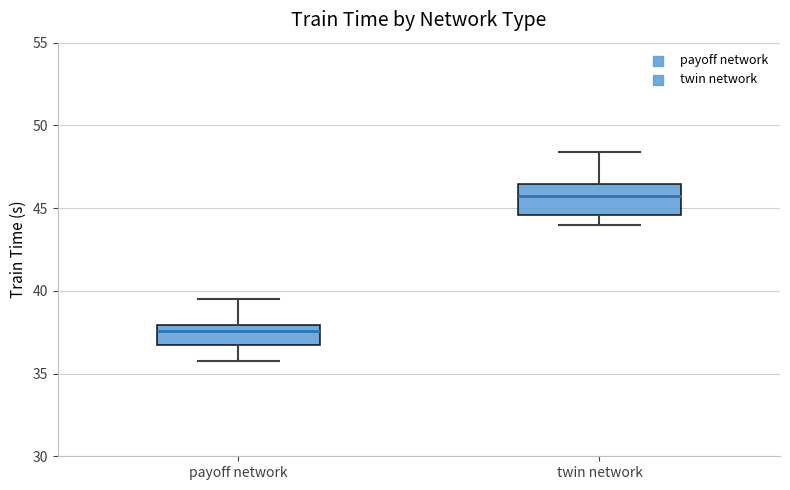

Which box's median line is the highest?

twin network